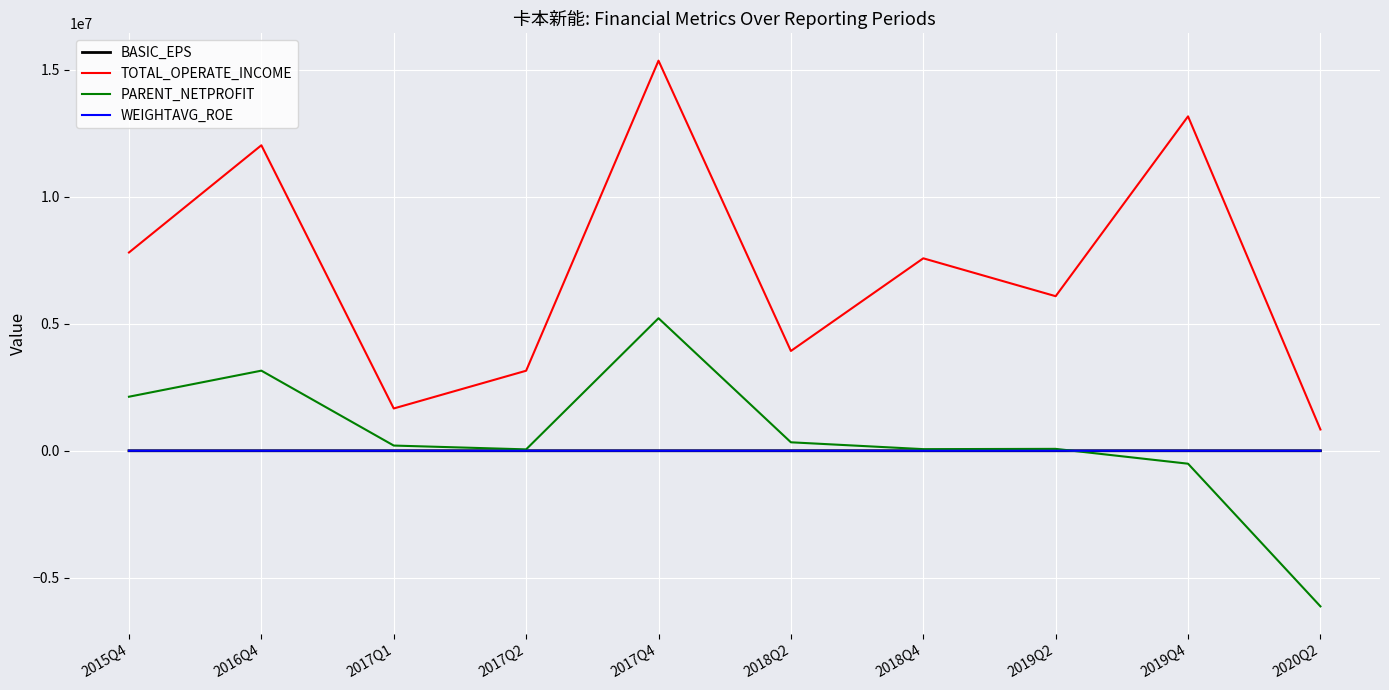

True or false: TOTAL_OPERATE_INCOME and BASIC_EPS cross at least once.

False